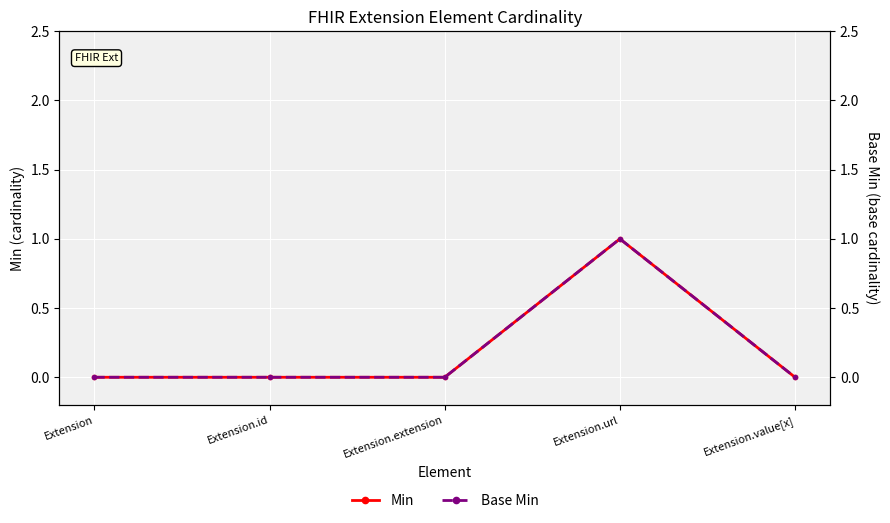

Rank the series at Extension.value[x] from lowest to highest value.

Min, Base Min